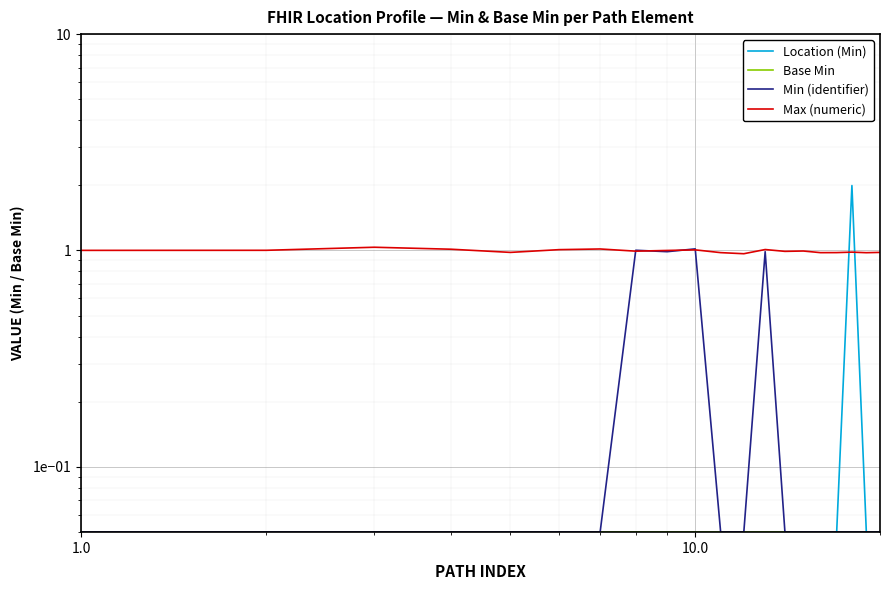

What is the lowest value of the Max (numeric) series?

1.0